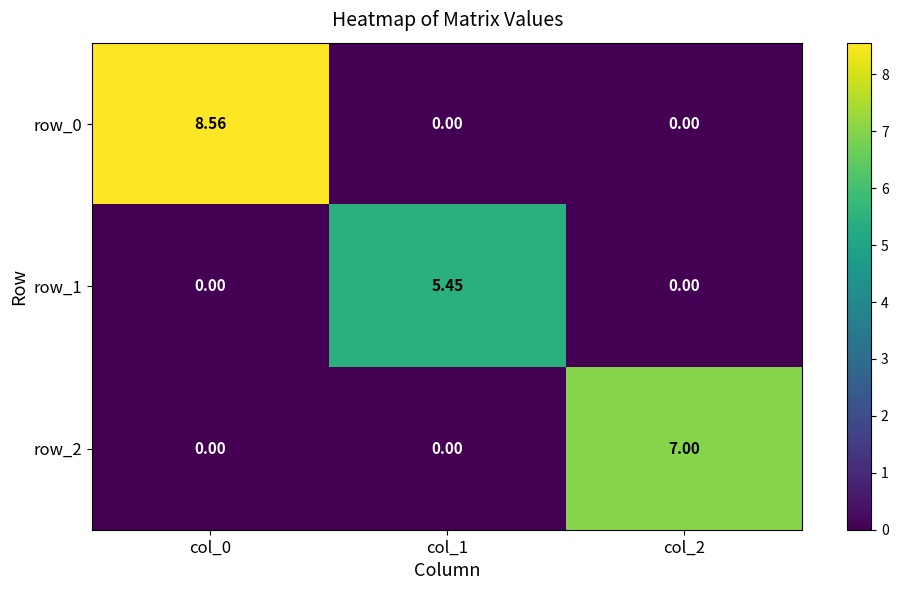

List the series in order of their overall mean, lowest first.

row_1, row_2, row_0